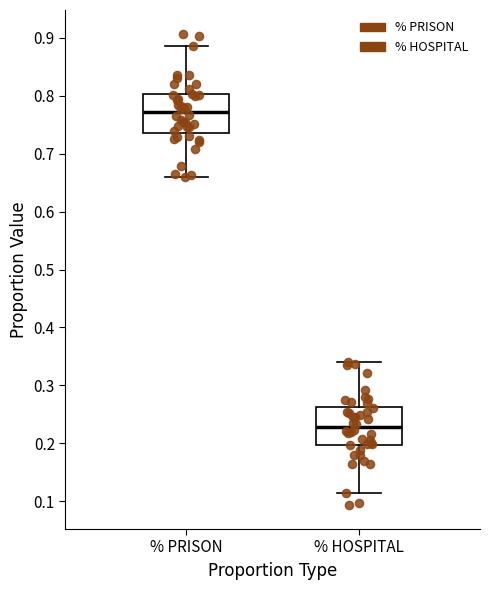

Reading left to right, read every box against the y-axis: the position of its median line, the range the box covers, and the ends of its whiskers. The values are not printed on the chart, so give them approximately, as read against the axis.

% PRISON: median 0.77, box 0.74 to 0.80, whiskers 0.66 to 0.89
% HOSPITAL: median 0.23, box 0.20 to 0.26, whiskers 0.11 to 0.34